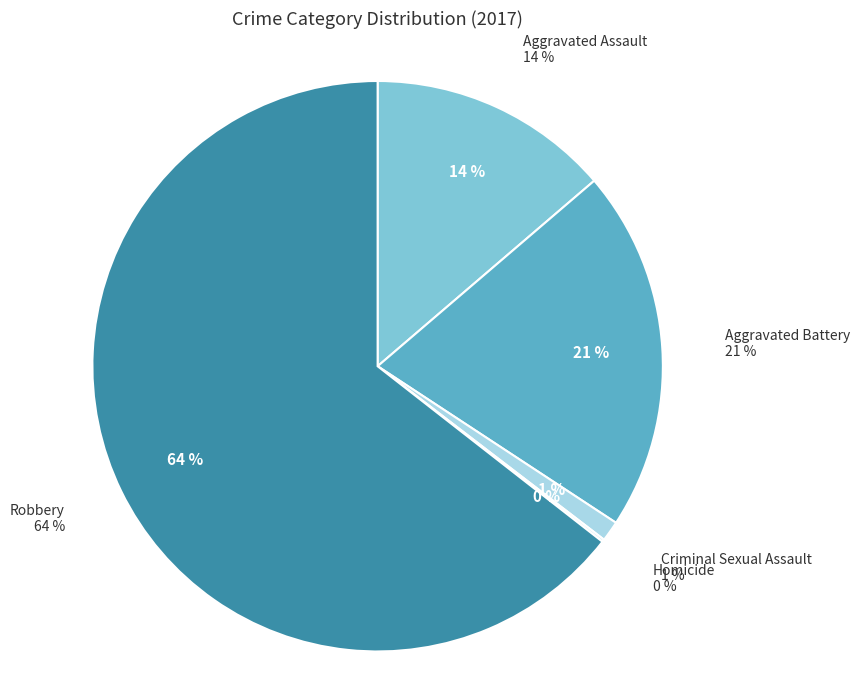

Which slice is the smallest?

Homicide